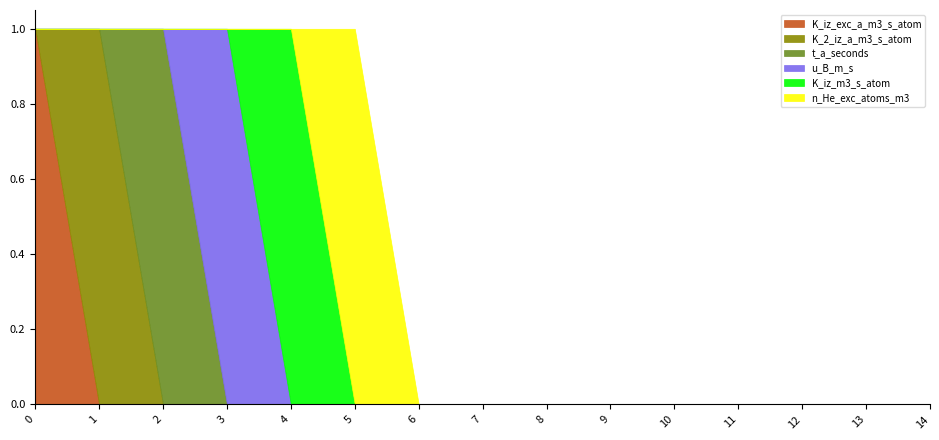

True or false: u_B_m_s and K_2_iz_a_m3_s_atom cross at least once.

False